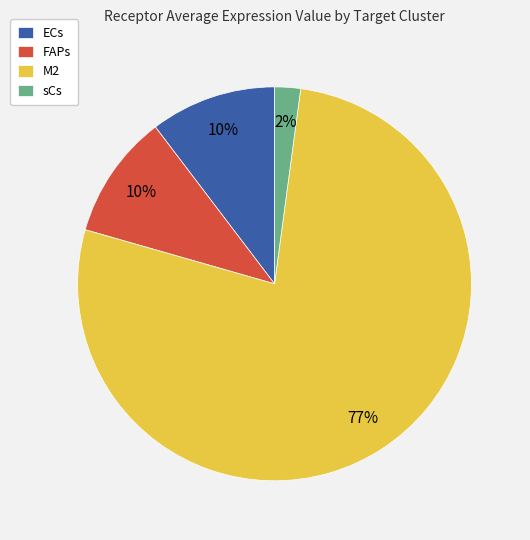

Which slice represents more than half of the pie?

M2